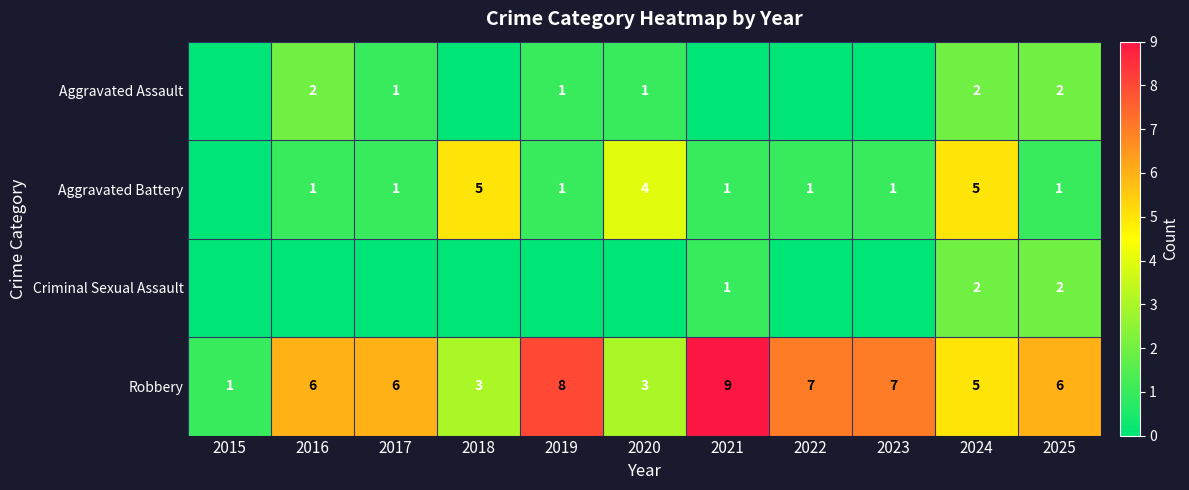

How many Robbery values are between 3 and 7?

8